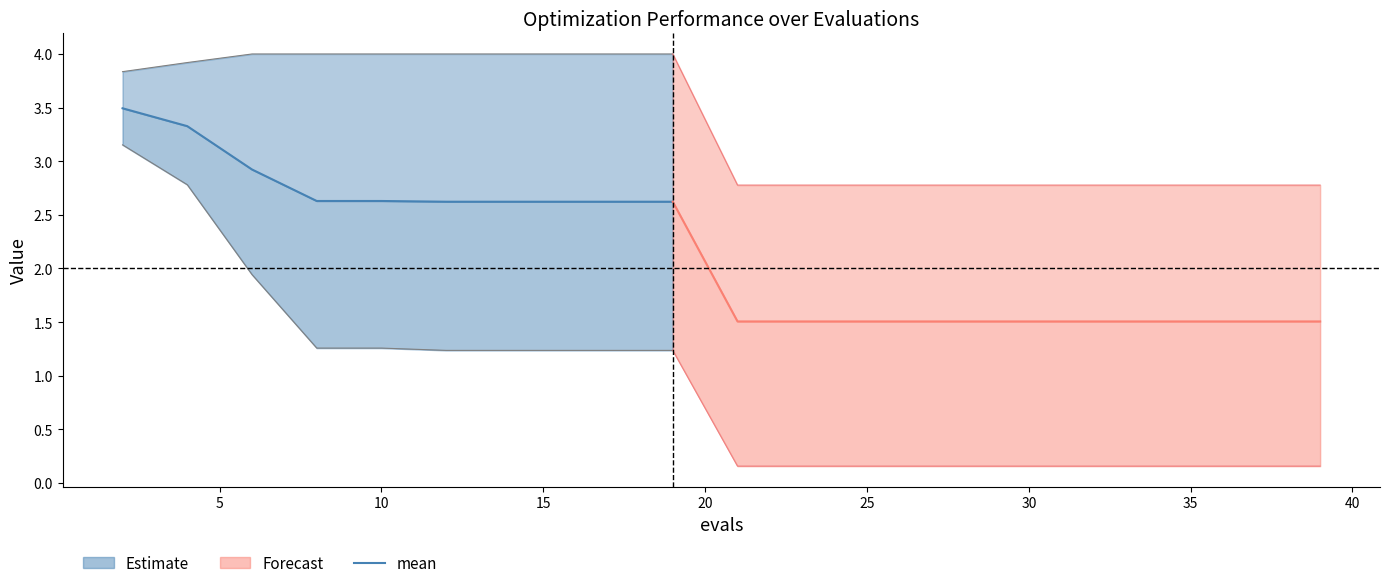

The value of best at 27 is 0.2. True or false?

True